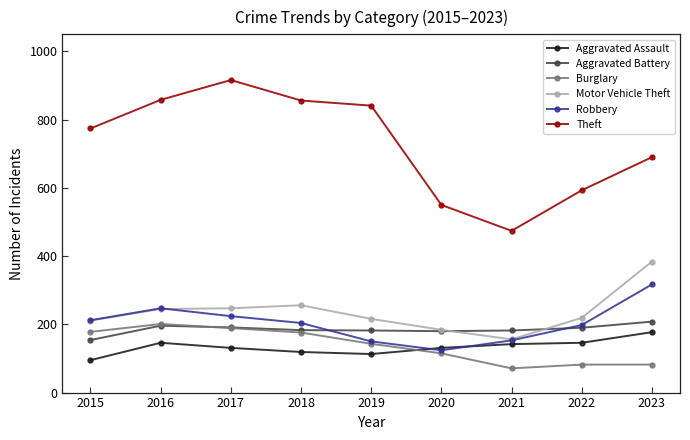

What are all the series names shown in the legend?

Aggravated Assault, Aggravated Battery, Burglary, Motor Vehicle Theft, Robbery, Theft